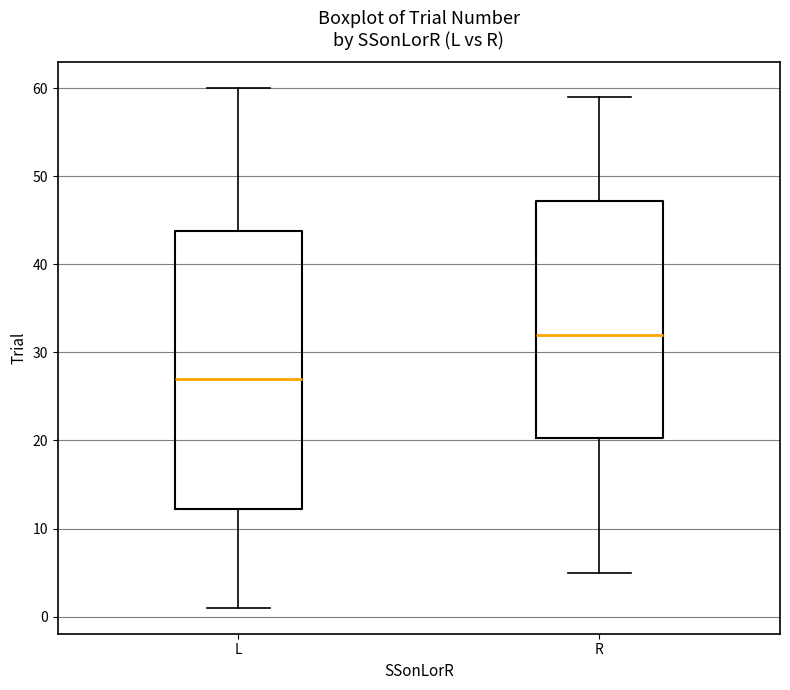

Which box has the lowest median line?

L